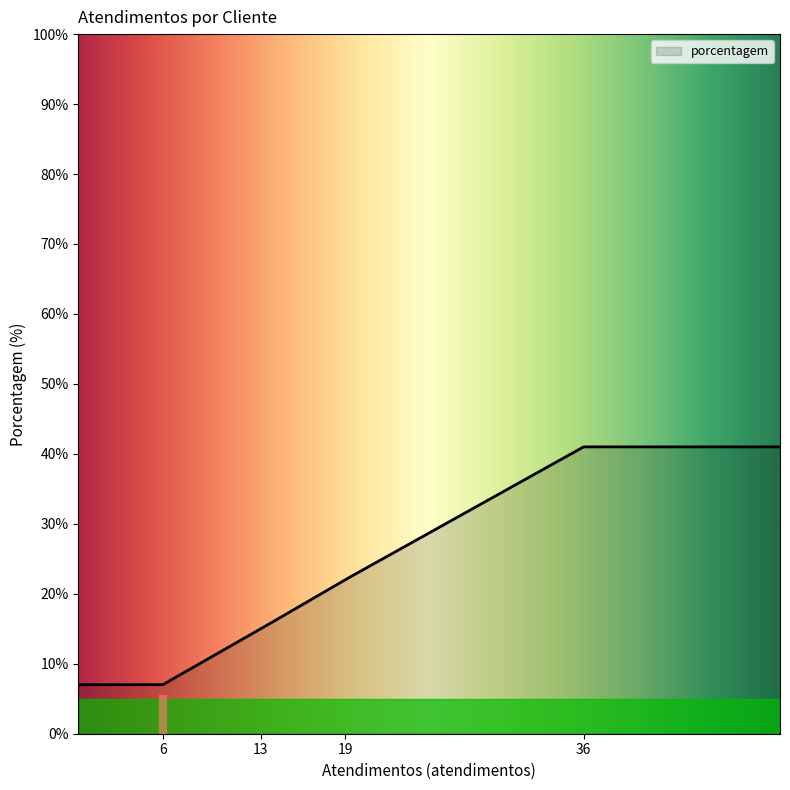

What is the maximum value shown in the chart?

41.0